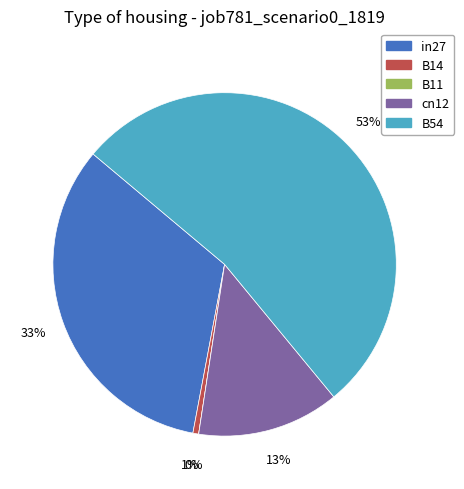

Which slice is the smallest?

B11